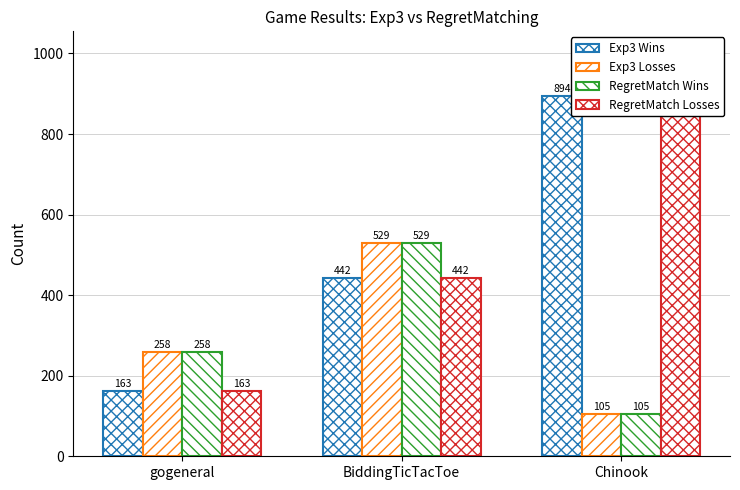

Between Chinook and BiddingTicTacToe, which is larger?

Chinook